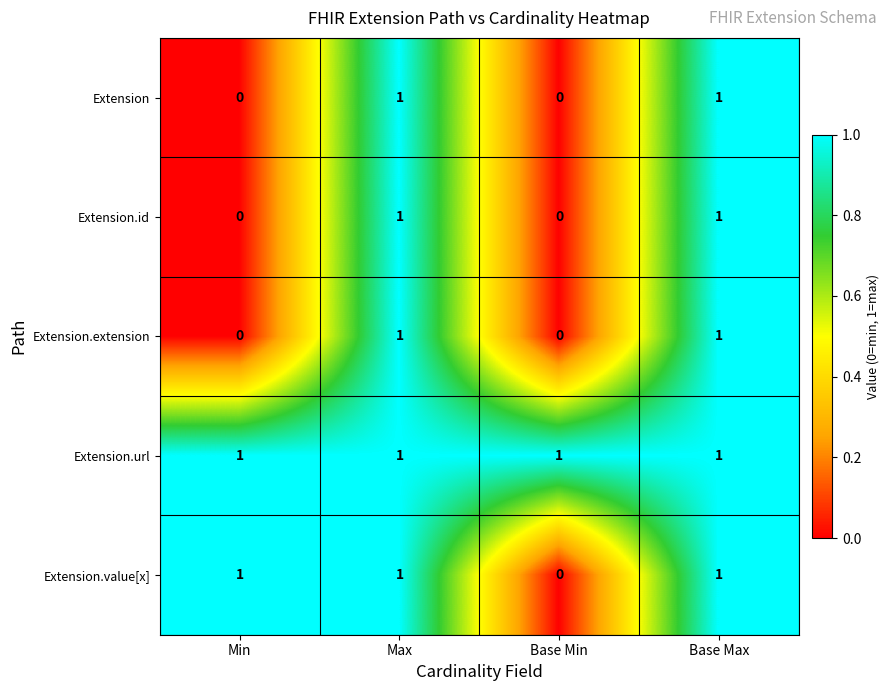

Reading left to right, transcribe all the data shown in this chart.

Extension: Min=0	Max=1	Base Min=0	Base Max=1
Extension.id: Min=0	Max=1	Base Min=0	Base Max=1
Extension.extension: Min=0	Max=1	Base Min=0	Base Max=1
Extension.url: Min=1	Max=1	Base Min=1	Base Max=1
Extension.value[x]: Min=1	Max=1	Base Min=0	Base Max=1